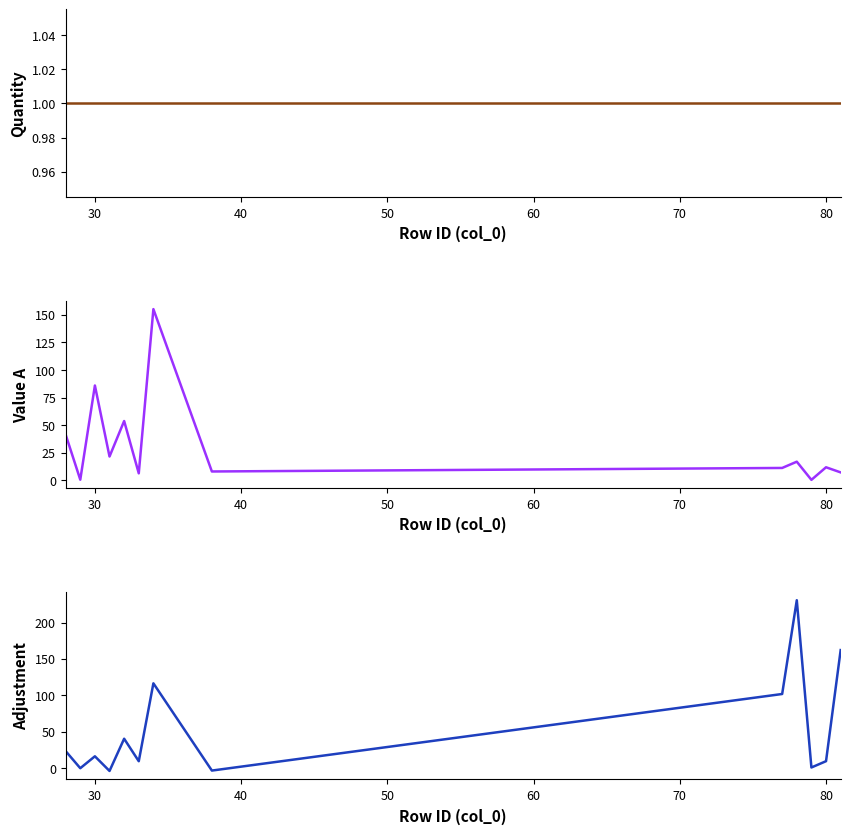

How many lines are shown in the chart?

3